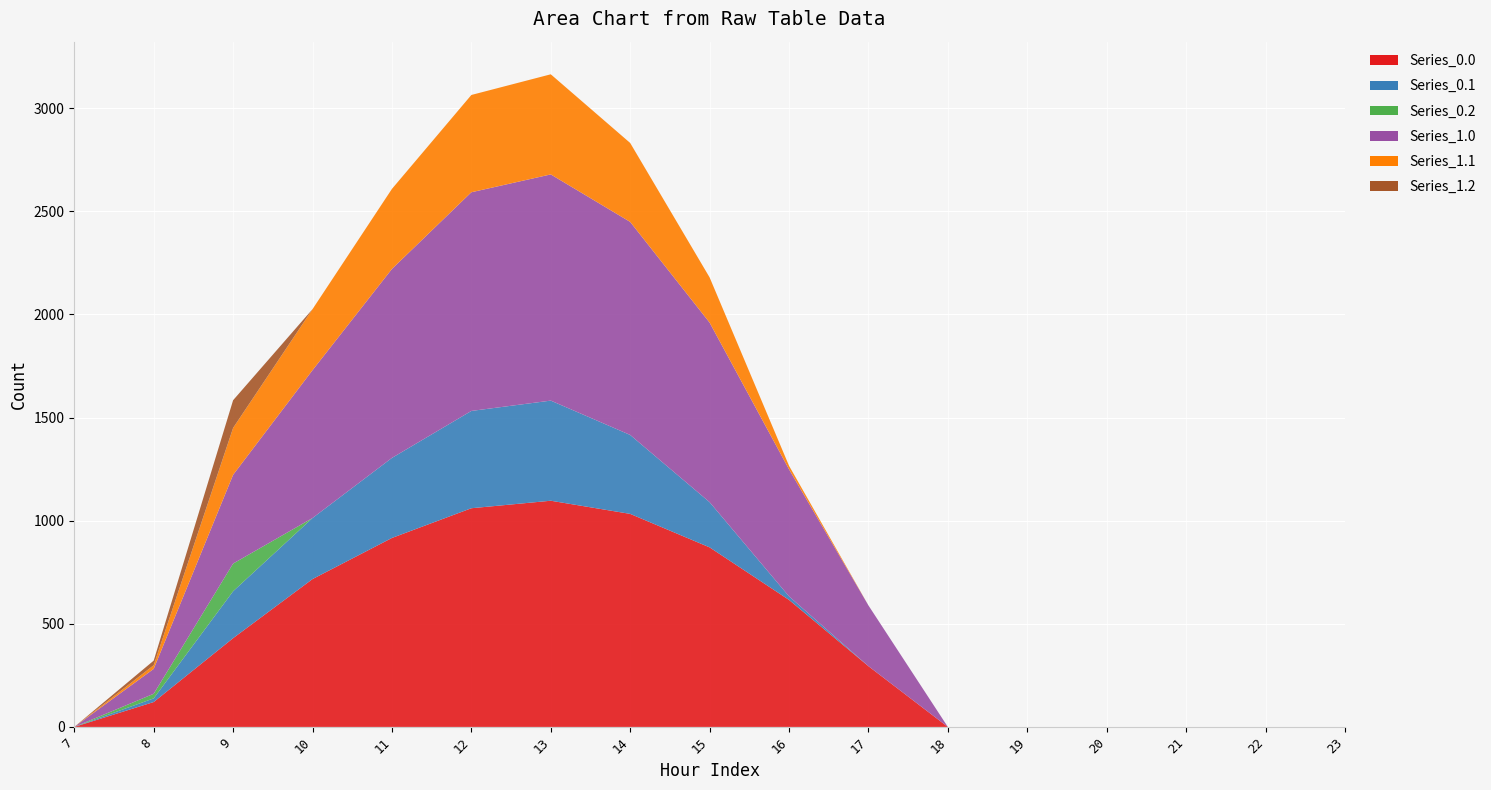

Reading left to right, list all the values displayed in this chart.

Series_0.0: 0.0	120.6	430.3	716.9	916.2	1060.3	1096.7	1032.9	870.6	615.9	294.5	0.0	0.0	0.0	0.0	0.0	0.0
Series_0.1: 0.0	17.7	227.5	295.9	388.1	471.7	485.4	382.7	219.2	17.3	0.0	0.0	0.0	0.0	0.0	0.0	0.0
Series_0.2: 0.0	22.3	134.2	0.0	0.0	0.0	0.0	0.0	0.0	0.0	0.0	0.0	0.0	0.0	0.0	0.0	0.0
Series_1.0: 0.0	120.6	430.3	716.9	916.2	1060.3	1096.7	1032.9	870.6	615.9	294.5	0.0	0.0	0.0	0.0	0.0	0.0
Series_1.1: 0.0	17.7	227.5	295.9	388.1	471.7	485.4	382.7	219.2	17.3	0.0	0.0	0.0	0.0	0.0	0.0	0.0
Series_1.2: 0.0	22.3	134.2	0.0	0.0	0.0	0.0	0.0	0.0	0.0	0.0	0.0	0.0	0.0	0.0	0.0	0.0